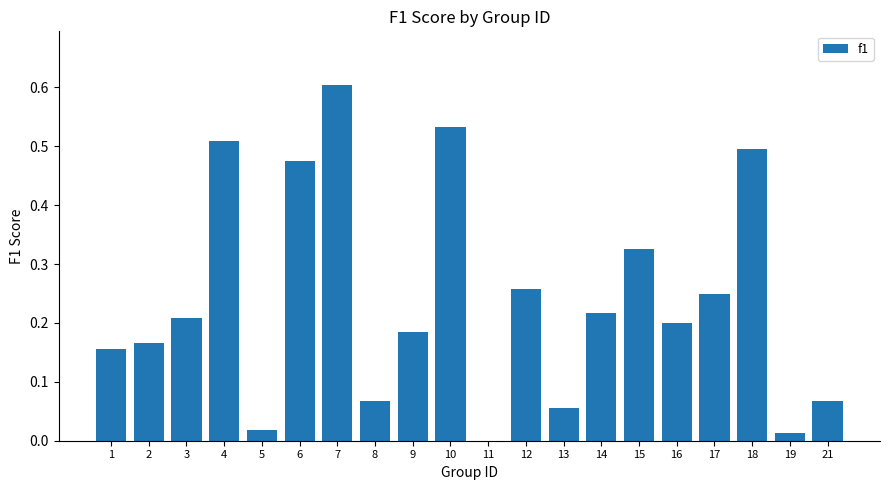

What is the sum of all values?

4.8